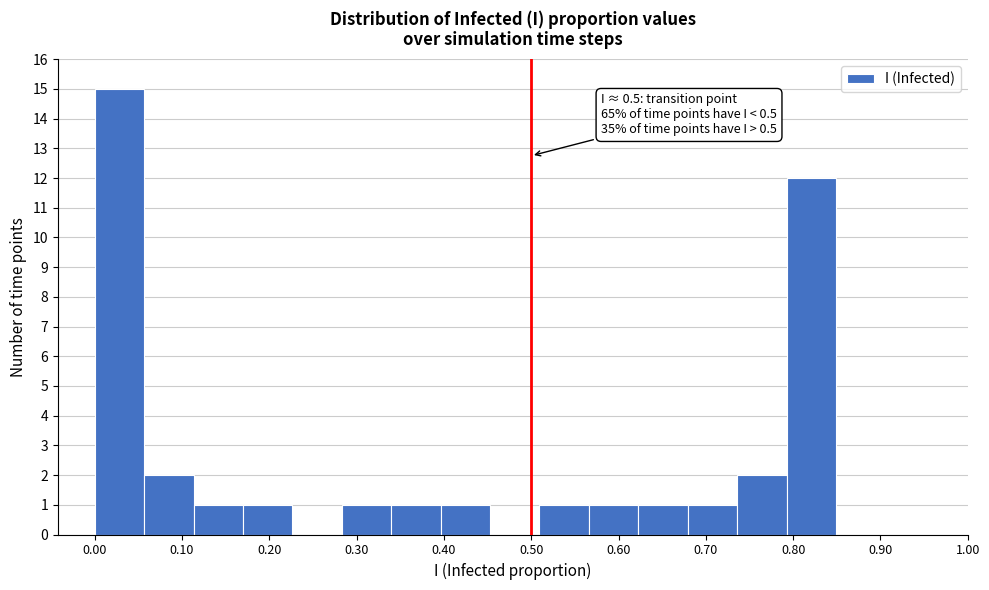

Which range on the x-axis has the tallest bar?

0.00 to 0.06